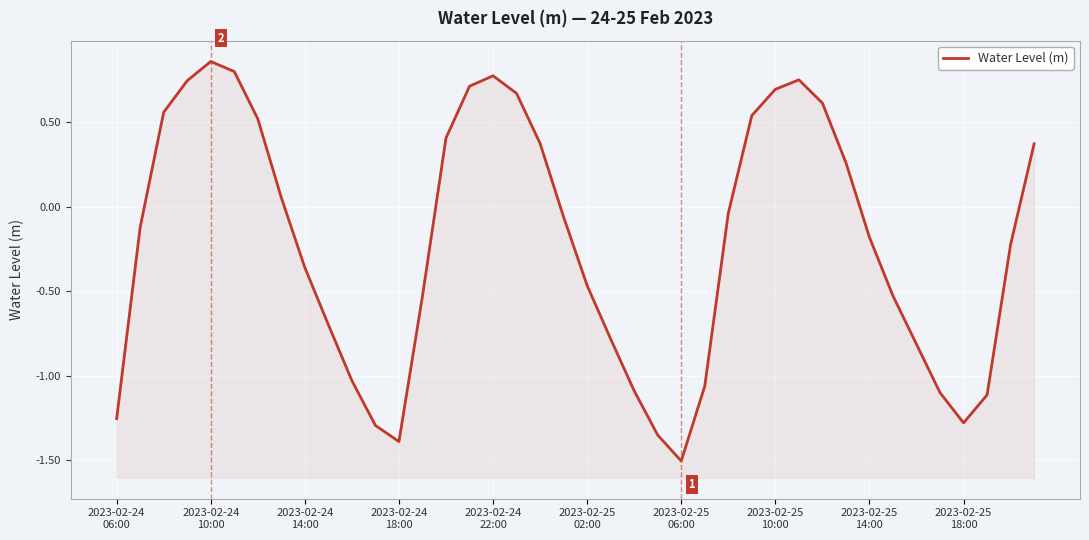

Rank the categories by value from lowest to highest.

24, 12, 23, 11, 36, 2023-02-24
06:00, 37, 35, 22, 25, 10, 34, 21, 2023-02-25
18:00, 13, 33, 20, 2023-02-25
14:00, 38, 32, 2023-02-24
10:00, 19, 26, 2023-02-25
10:00, 31, 39, 18, 14, 2023-02-25
06:00, 27, 2023-02-24
14:00, 30, 17, 28, 15, 2023-02-24
18:00, 29, 16, 2023-02-25
02:00, 2023-02-24
22:00